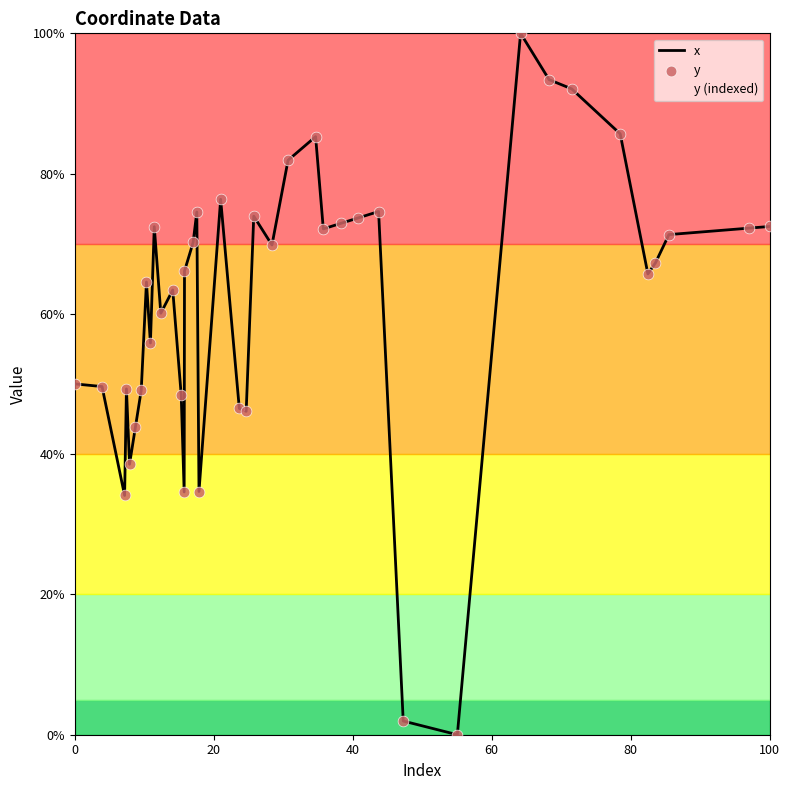

Which series reaches the maximum Y coordinate?

x